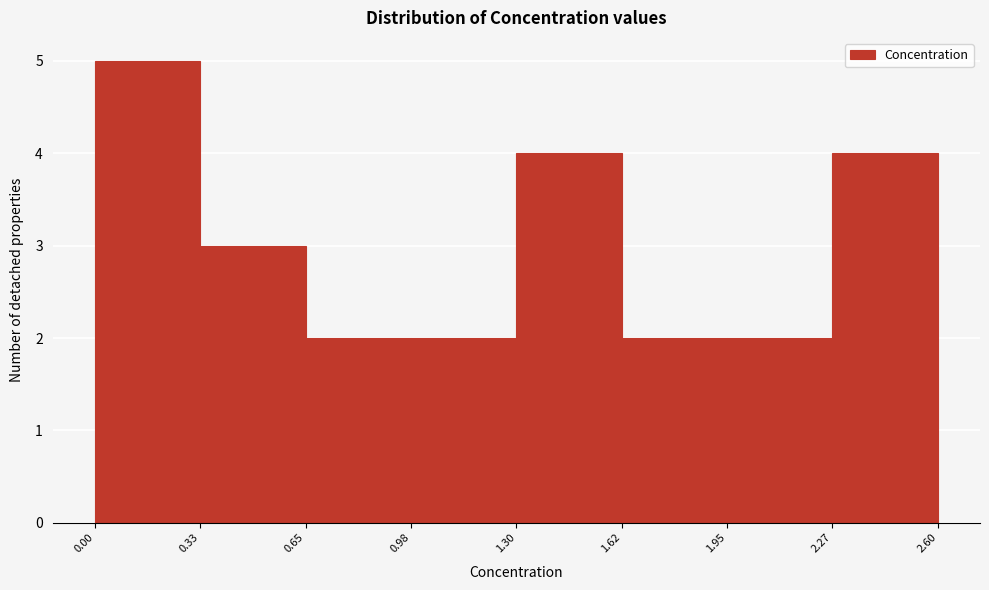

Reading left to right, transcribe this chart: for each bar, give the range it covers on the x-axis and its height. The values are not printed on the chart, so give them approximately, as read against the axis.

0.00 to 0.33: 5
0.33 to 0.65: 3
0.65 to 0.98: 2
0.98 to 1.30: 2
1.30 to 1.62: 4
1.62 to 1.95: 2
1.95 to 2.27: 2
2.27 to 2.60: 4